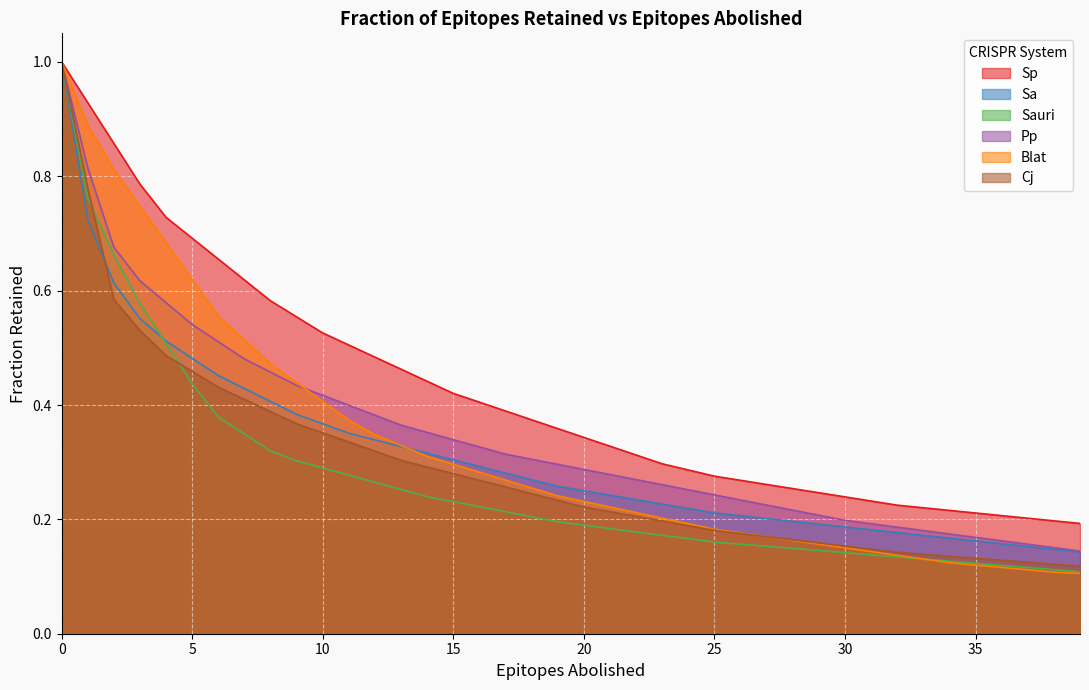

Between 31 and 38, which series saw the biggest shift?

Pp